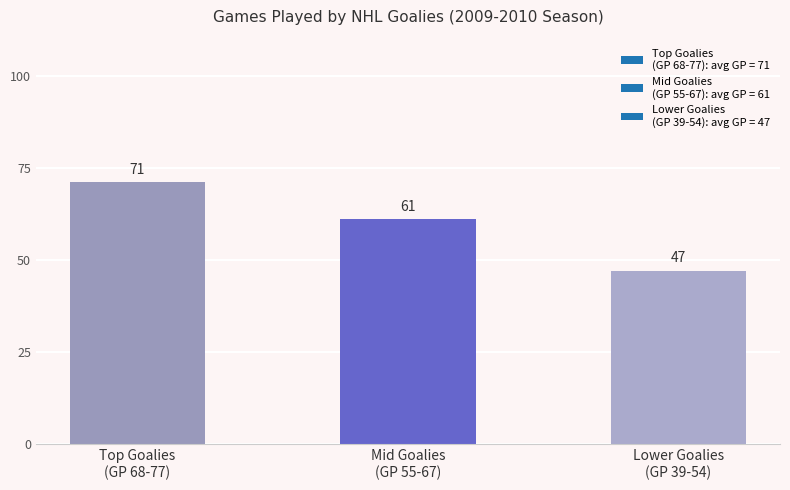

What is the value of the 2nd bar from the left?

61